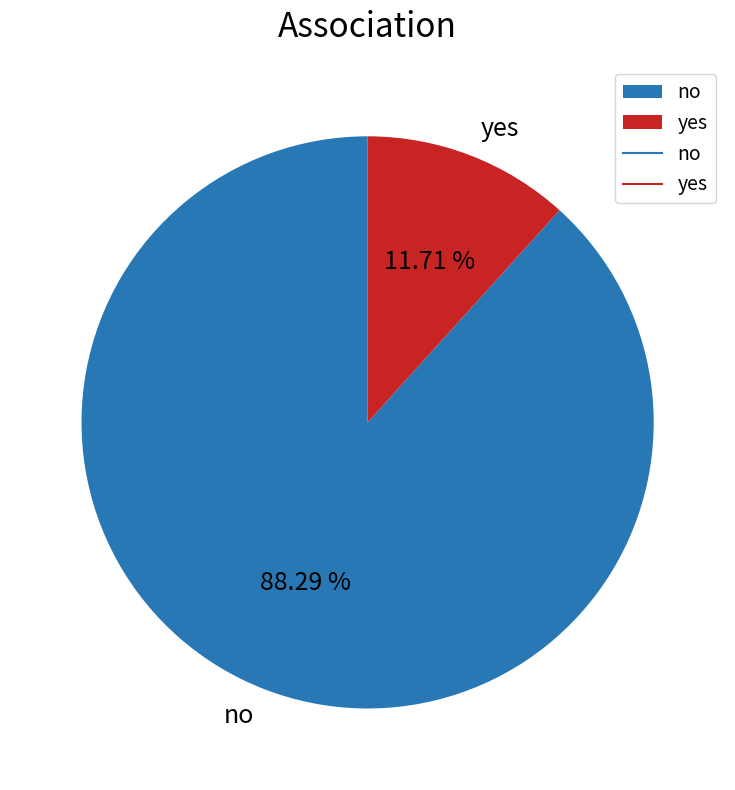

Which has a higher value, no or yes?

no